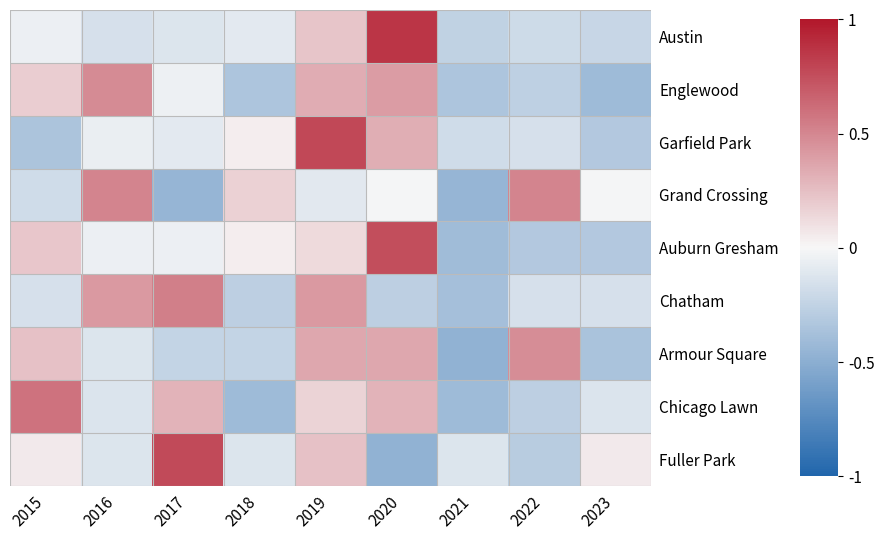

At 2017, list the series in order from smallest to largest.

Grand Crossing, Armour Square, Austin, Garfield Park, Auburn Gresham, Englewood, Chicago Lawn, Chatham, Fuller Park